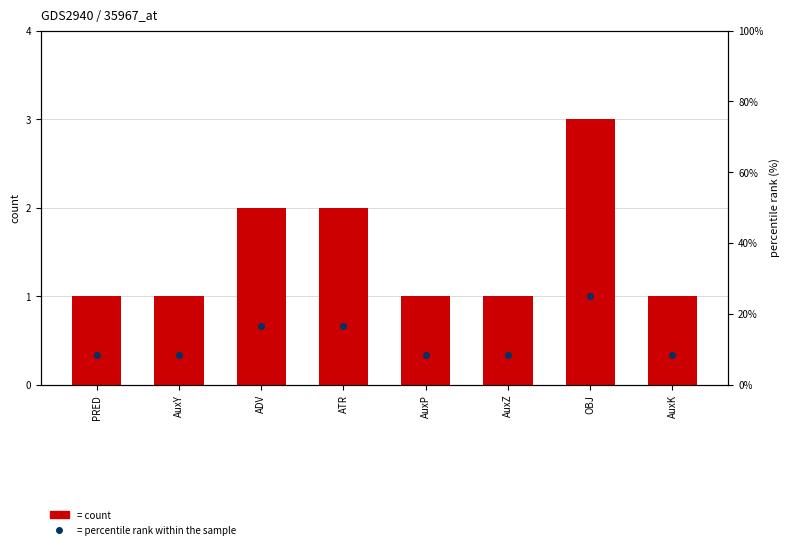

True or false: count has a value of 1.7 at PRED.

False